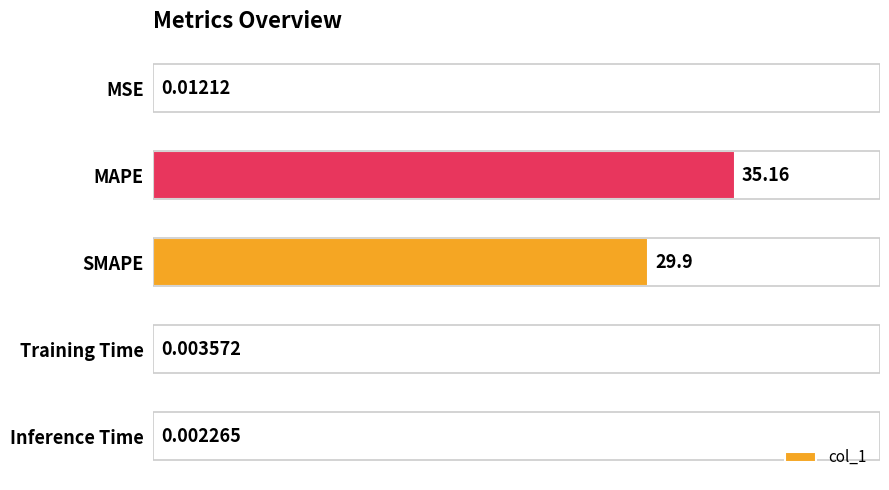

What is the value of the 3rd bar from the left?

29.9